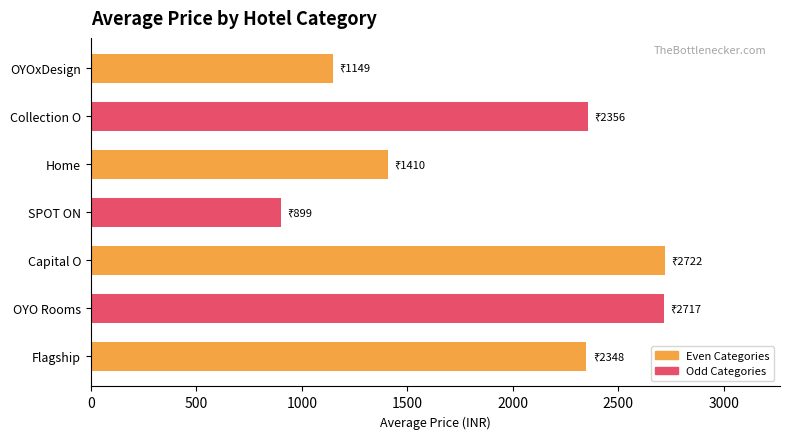

The chart shows a value of 858.2 at Home. True or false?

False